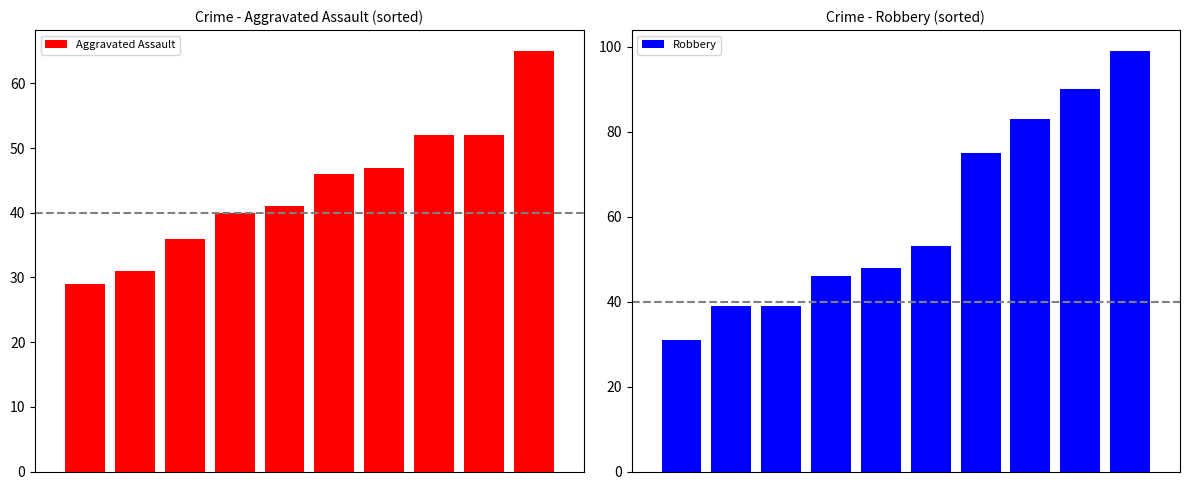

Is the value of Aggravated Assault at 3 greater than the value of Robbery at 0?

Yes